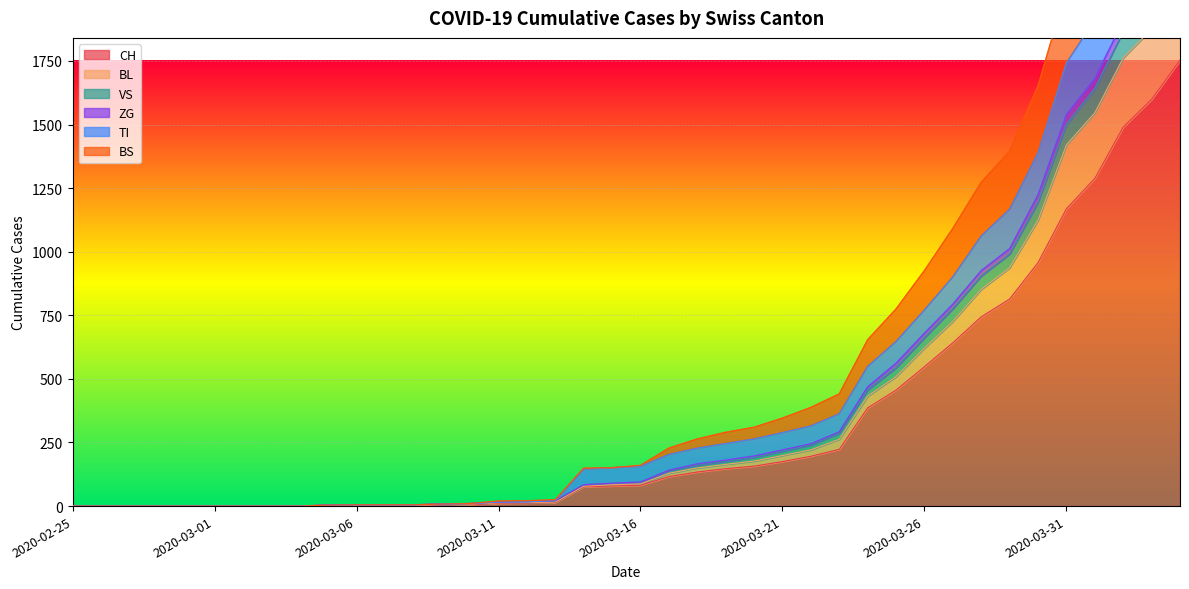

Rank the series by their maximum value, from highest to lowest.

VS, TI, ZG, BS, BL, CH